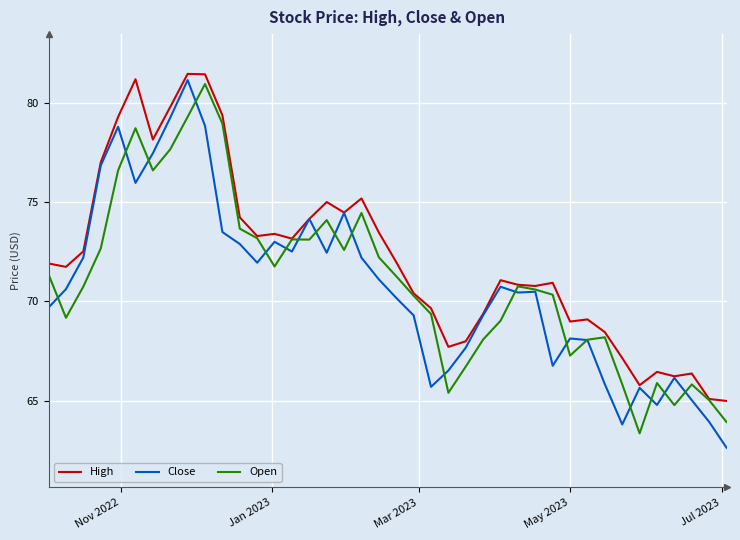

What is the maximum value for Open?

80.9